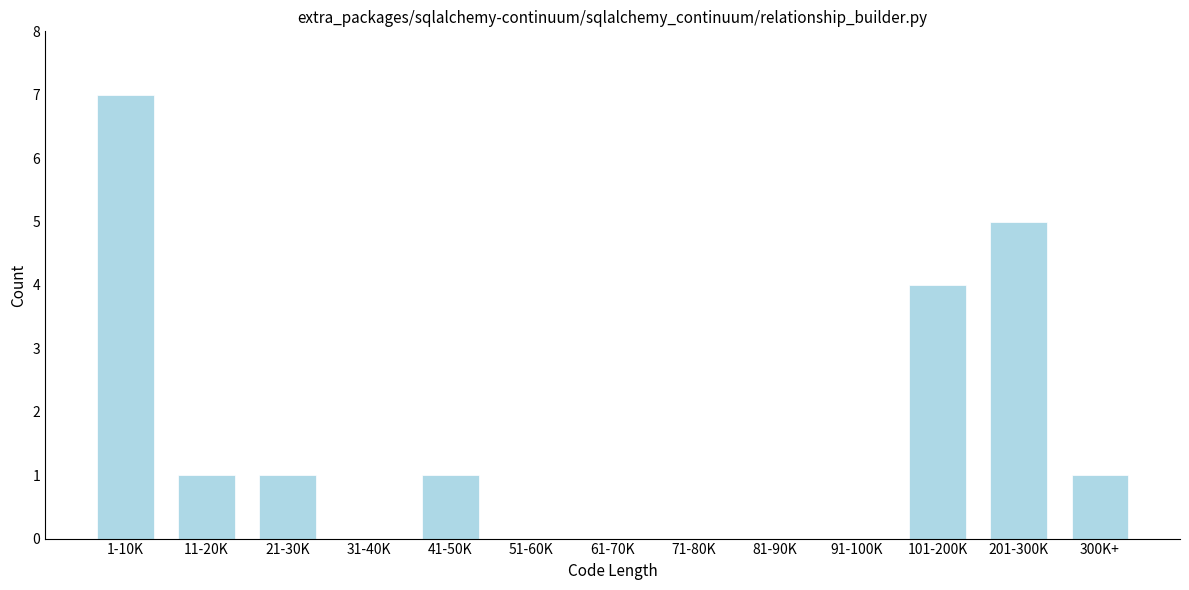

Reading left to right, transcribe all the data shown in this chart.

1-10K=7	11-20K=1	21-30K=1	31-40K=0	41-50K=1	51-60K=0	61-70K=0	71-80K=0	81-90K=0	91-100K=0	101-200K=4	201-300K=5	300K+=1